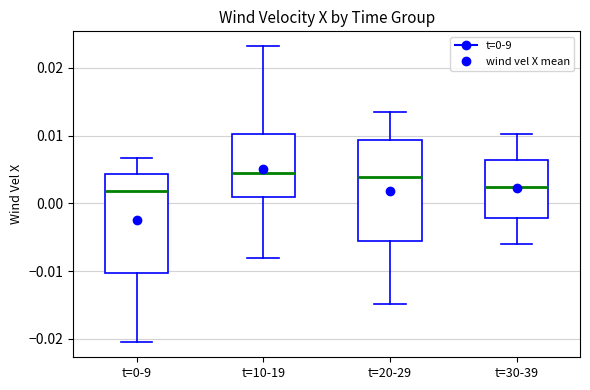

Reading left to right, read every box against the y-axis: the position of its median line, the range the box covers, and the ends of its whiskers. The values are not printed on the chart, so give them approximately, as read against the axis.

t=0-9: median 0.002, box -0.010 to 0.004, whiskers -0.021 to 0.007
t=10-19: median 0.005, box 0.001 to 0.010, whiskers -0.008 to 0.023
t=20-29: median 0.004, box -0.006 to 0.009, whiskers -0.015 to 0.014
t=30-39: median 0.002, box -0.002 to 0.006, whiskers -0.006 to 0.010